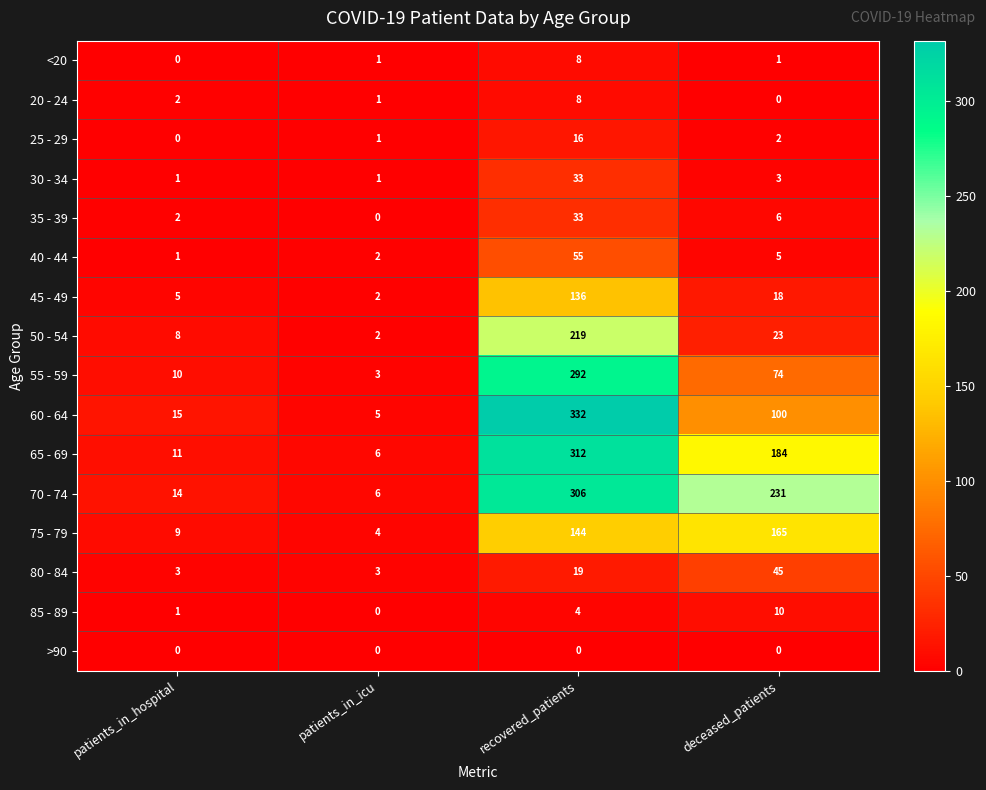

List the labels in order of 75 - 79 value, largest first.

deceased_patients, recovered_patients, patients_in_hospital, patients_in_icu